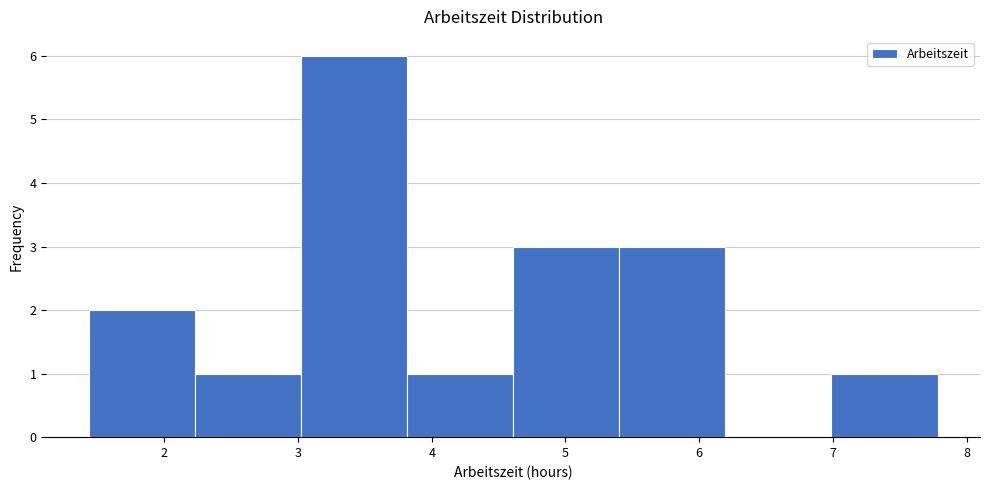

Reading left to right, transcribe this chart: for each bar, give the range it covers on the x-axis and its height. Neither the bar edges nor the heights are printed on the chart, so give them approximately, as read against the axes.

1.4 to 2.2: 2
2.2 to 3.0: 1
3.0 to 3.8: 6
3.8 to 4.6: 1
4.6 to 5.4: 3
5.4 to 6.2: 3
6.2 to 7.0: 0
7.0 to 7.8: 1